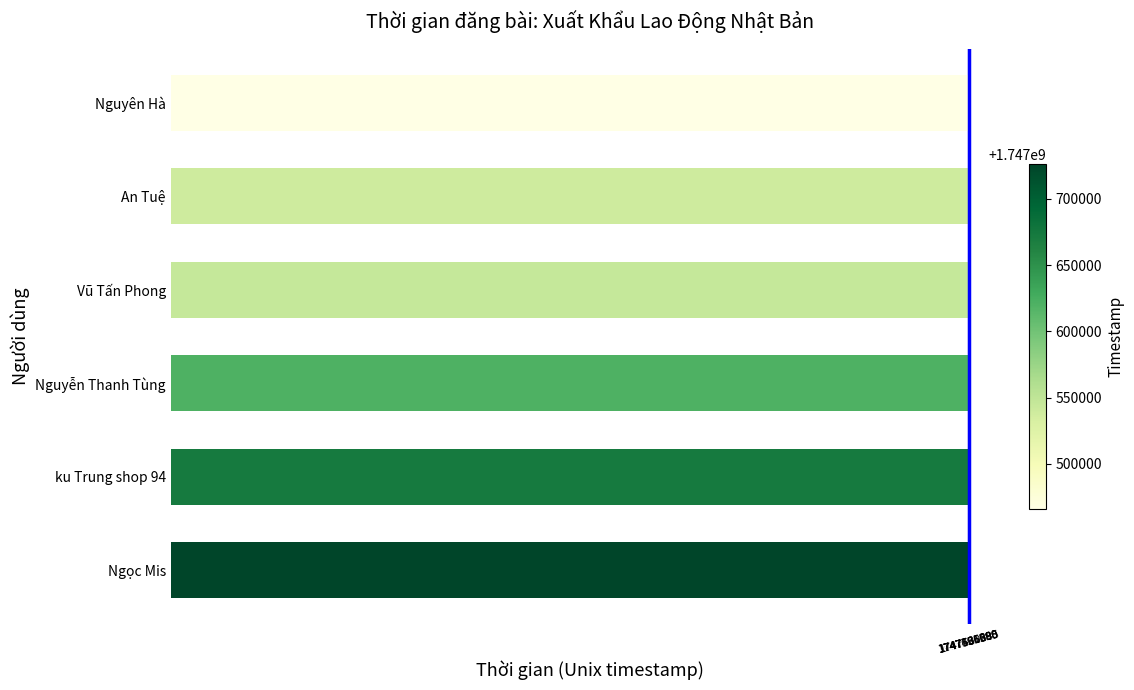

What is the smallest value displayed?

1747465680